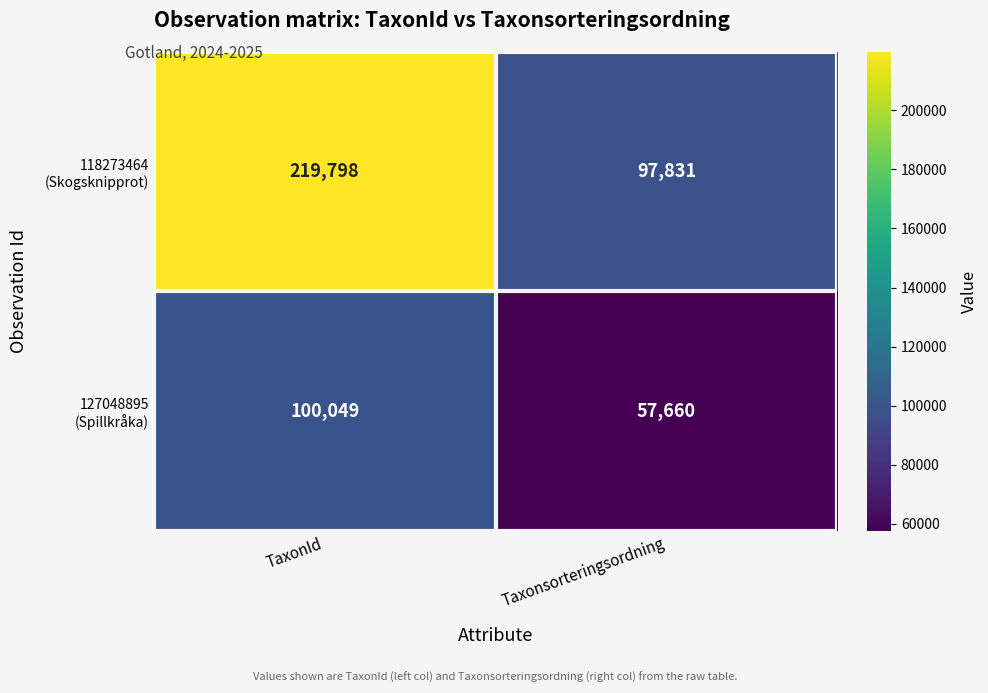

What is the minimum value shown in the chart?

57660